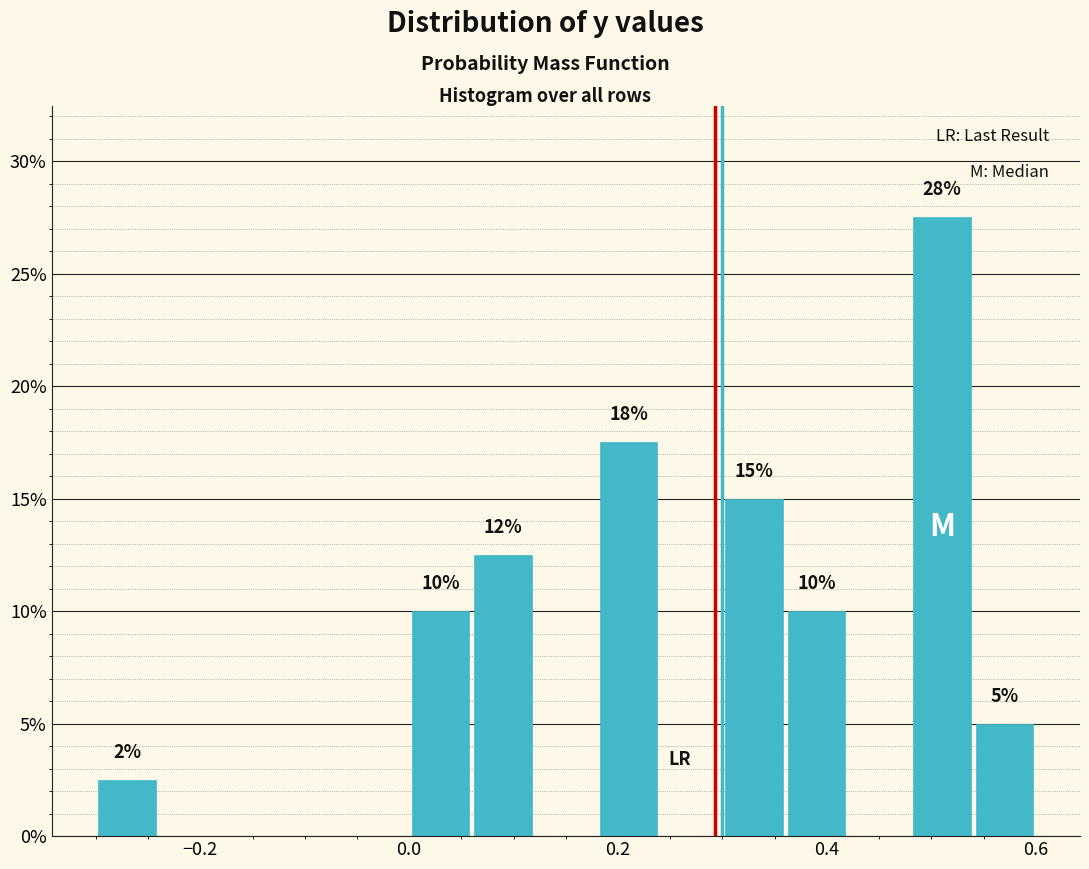

Read against the x-axis, roughly where is the centre of the tallest bar?

0.52